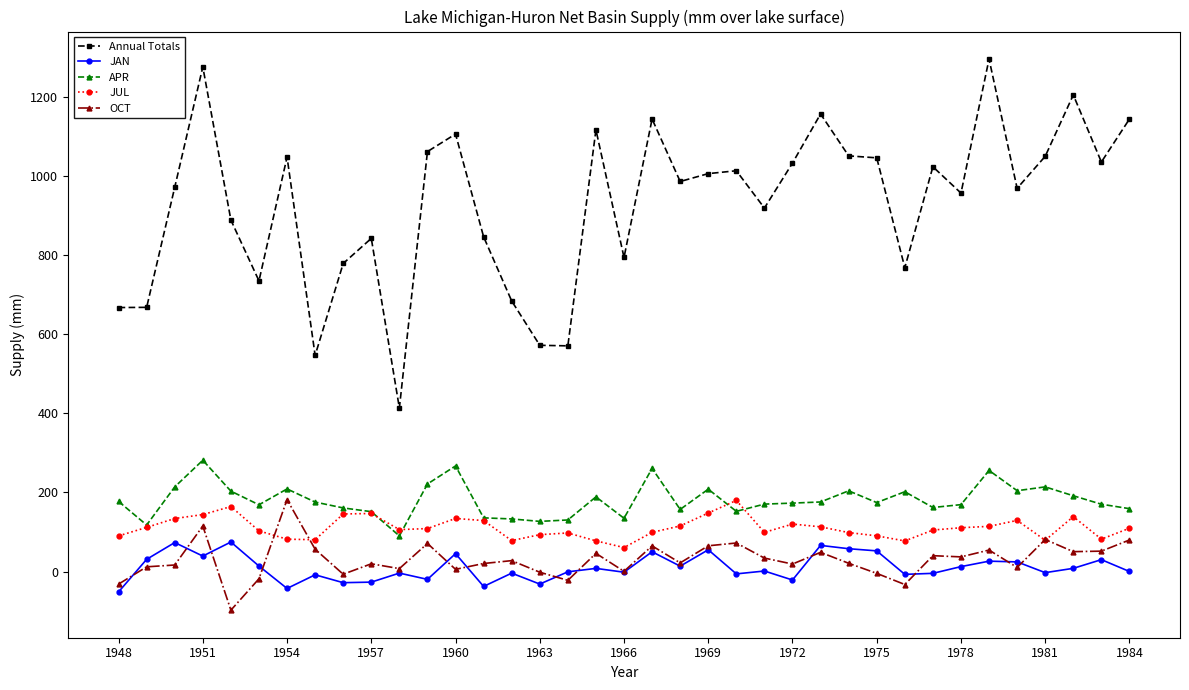

What is the maximum value for OCT?

182.0